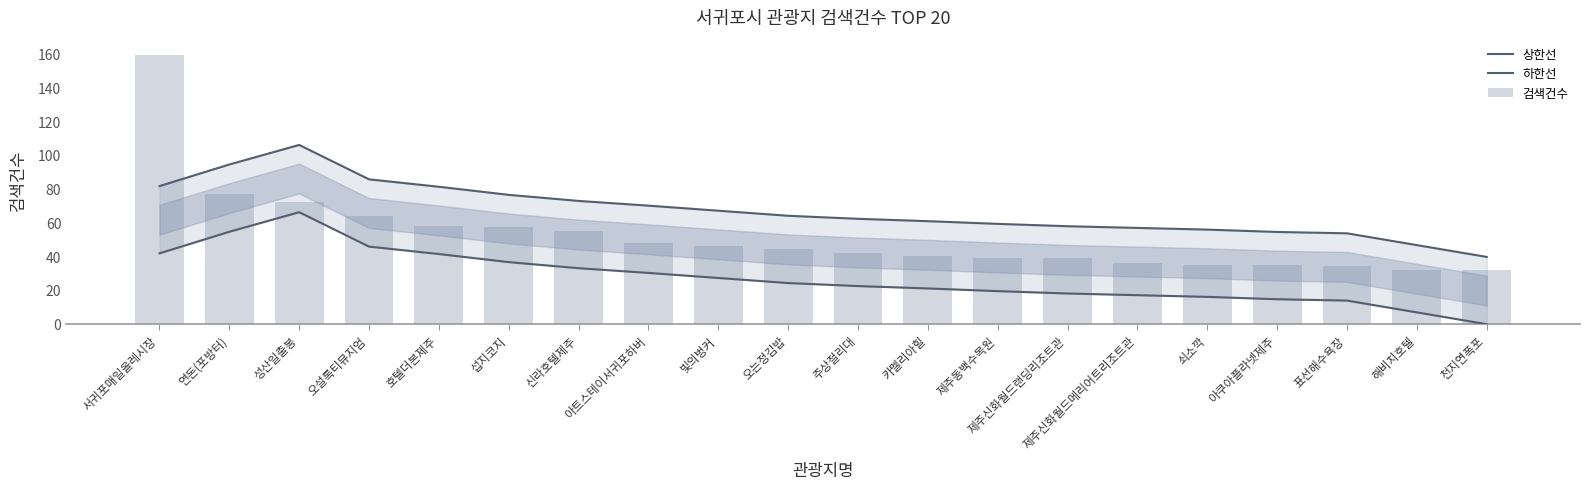

List the series in order of their peak value, lowest first.

하한선, 상한선, 검색건수